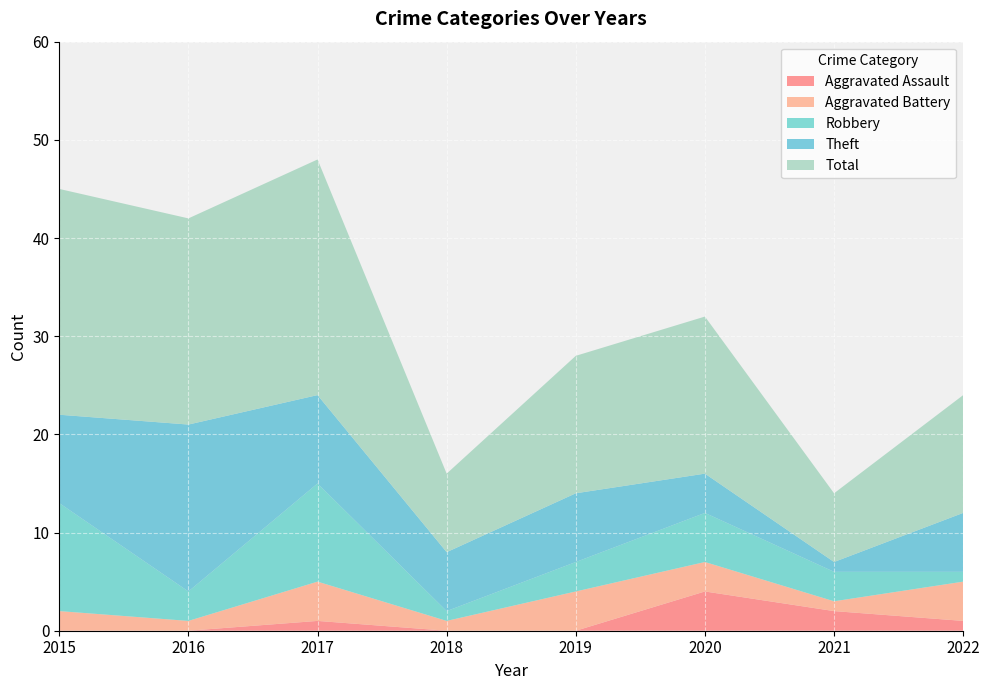

Reading left to right, transcribe all the data shown in this chart.

Aggravated Assault: 0	0	1	0	0	4	2	1
Aggravated Battery: 2	1	4	1	4	3	1	4
Robbery: 11	3	10	1	3	5	3	1
Theft: 9	17	9	6	7	4	1	6
Total: 23	21	24	8	14	16	7	12